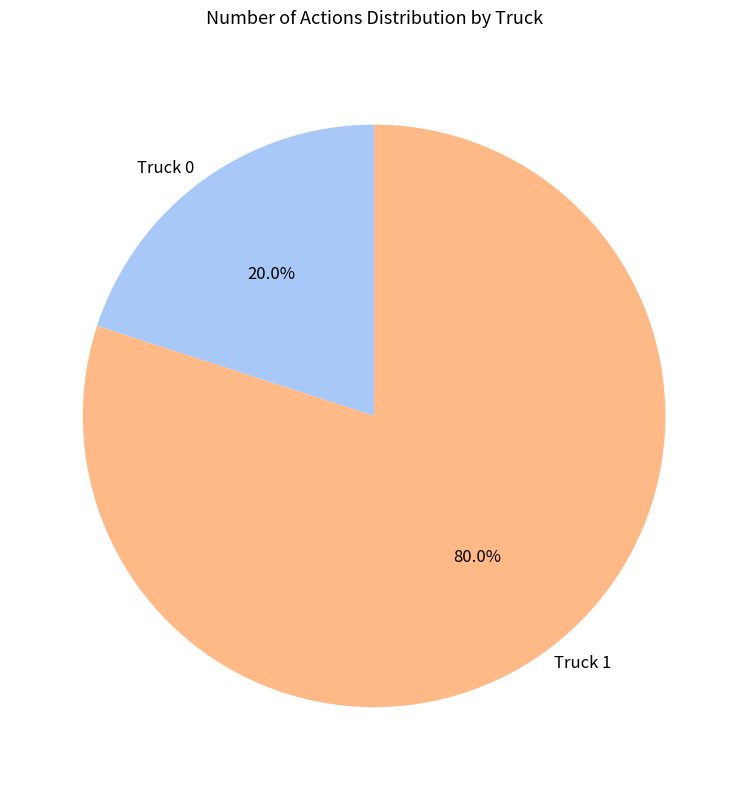

What is the ratio of the value at Truck 1 to the value at Truck 0?

4.0